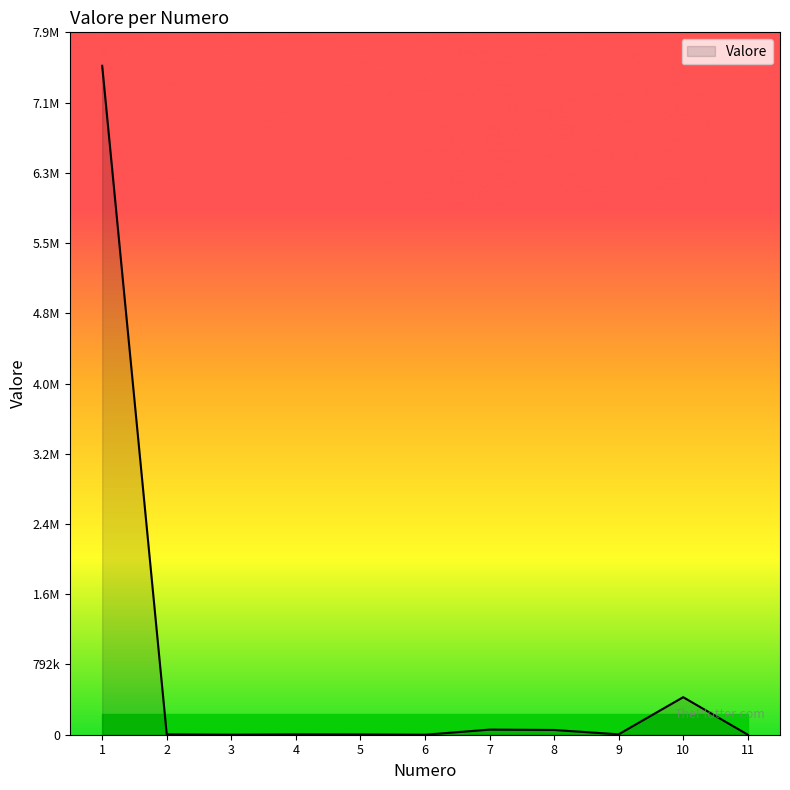

Rank the categories by value from lowest to highest.

6, 3, 11, 5, 2, 9, 4, 8, 7, 10, 1